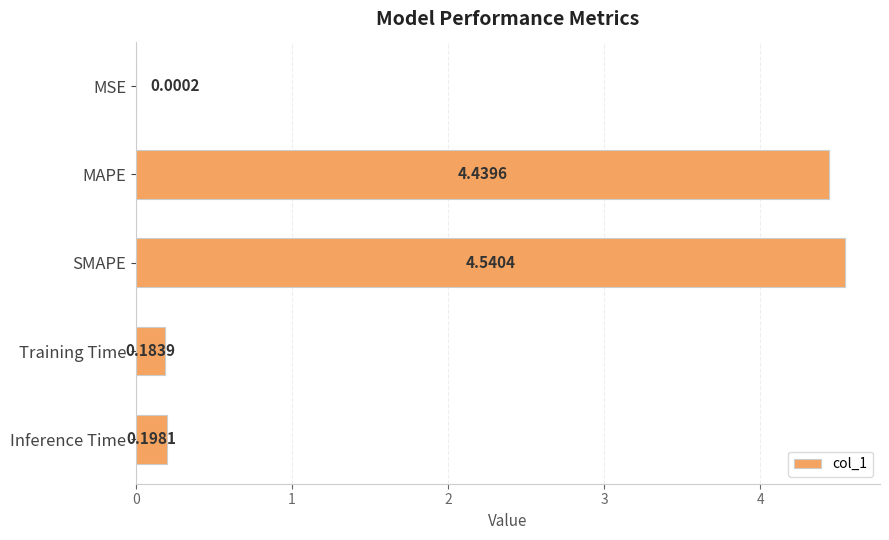

Which category has the highest value across all series?

SMAPE